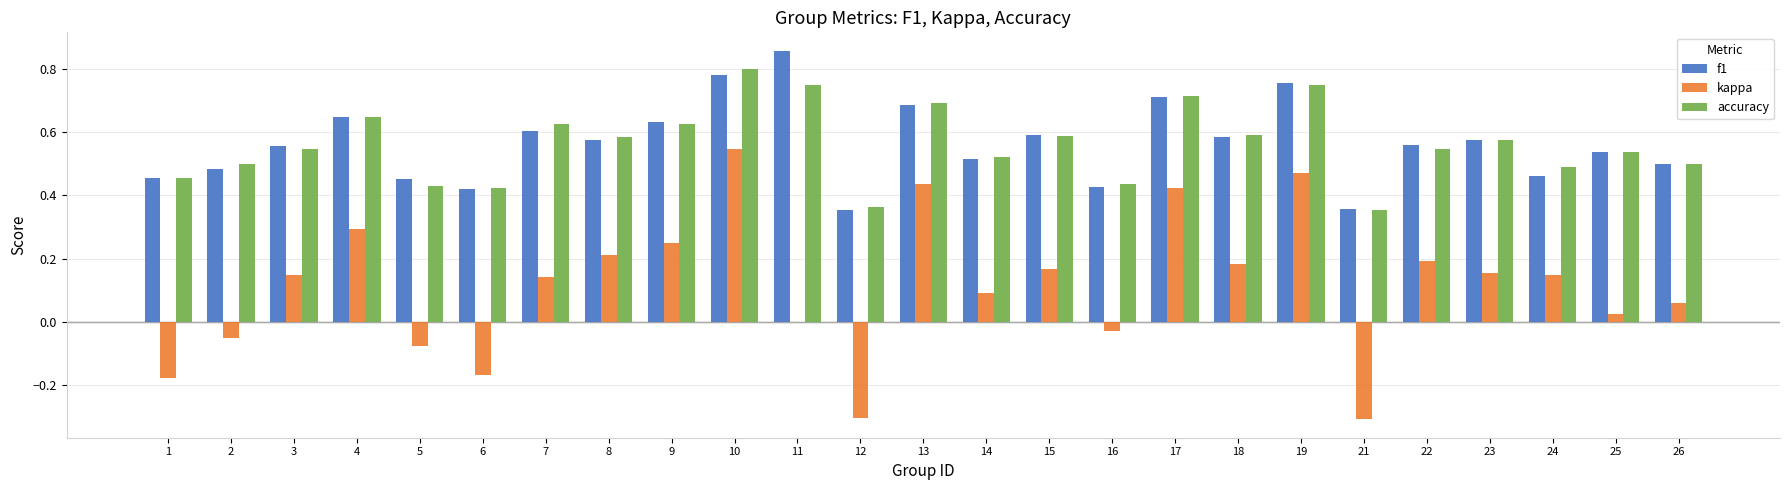

What is the sum of the accuracy values at 10 and 3?

1.3